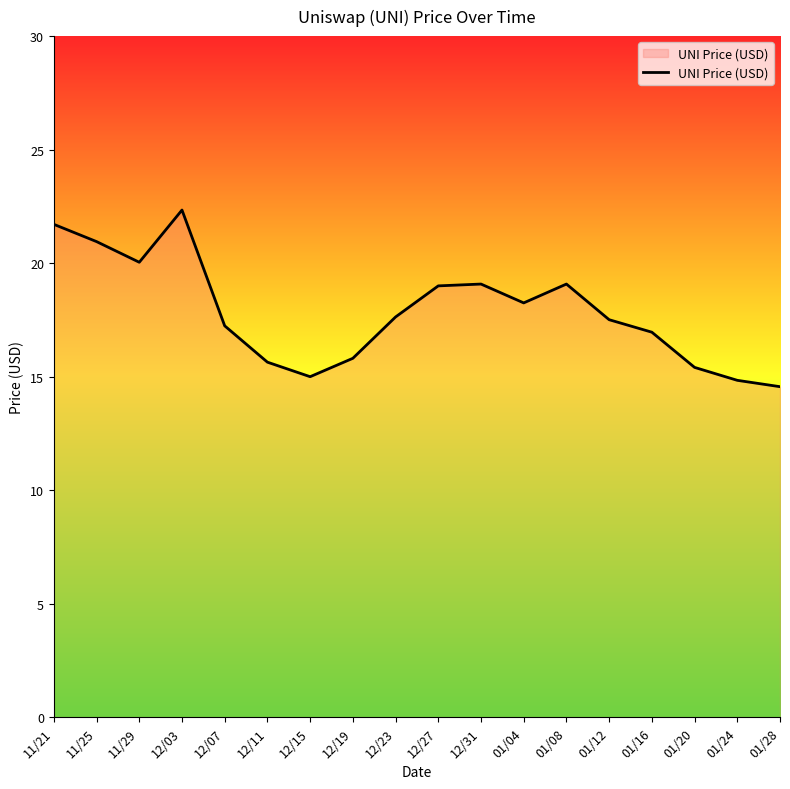

Between 12/31 and 01/28, which is larger?

12/31